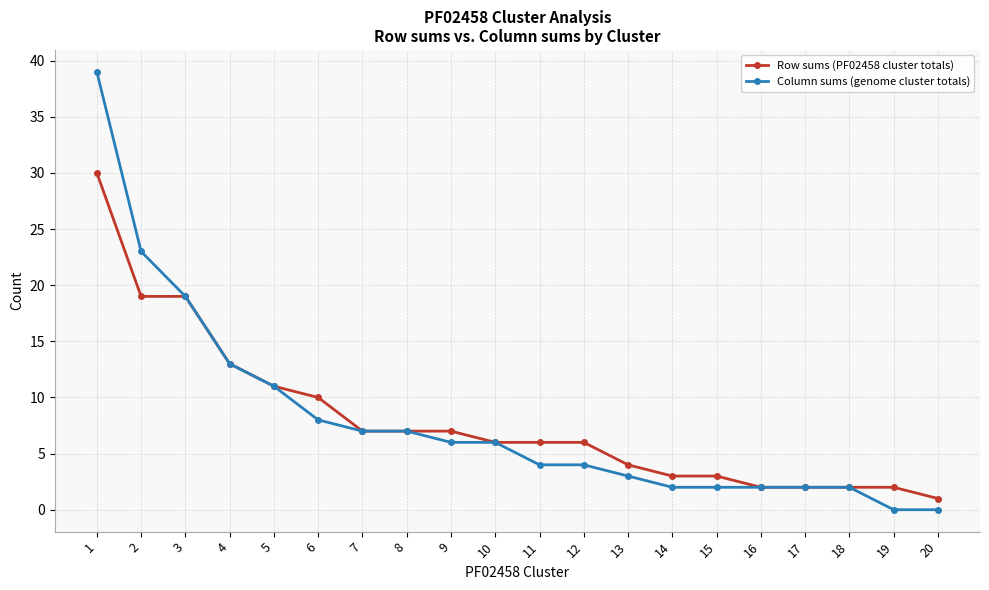

The value of Row sums (PF02458 cluster totals) at 6 is 10. True or false?

True